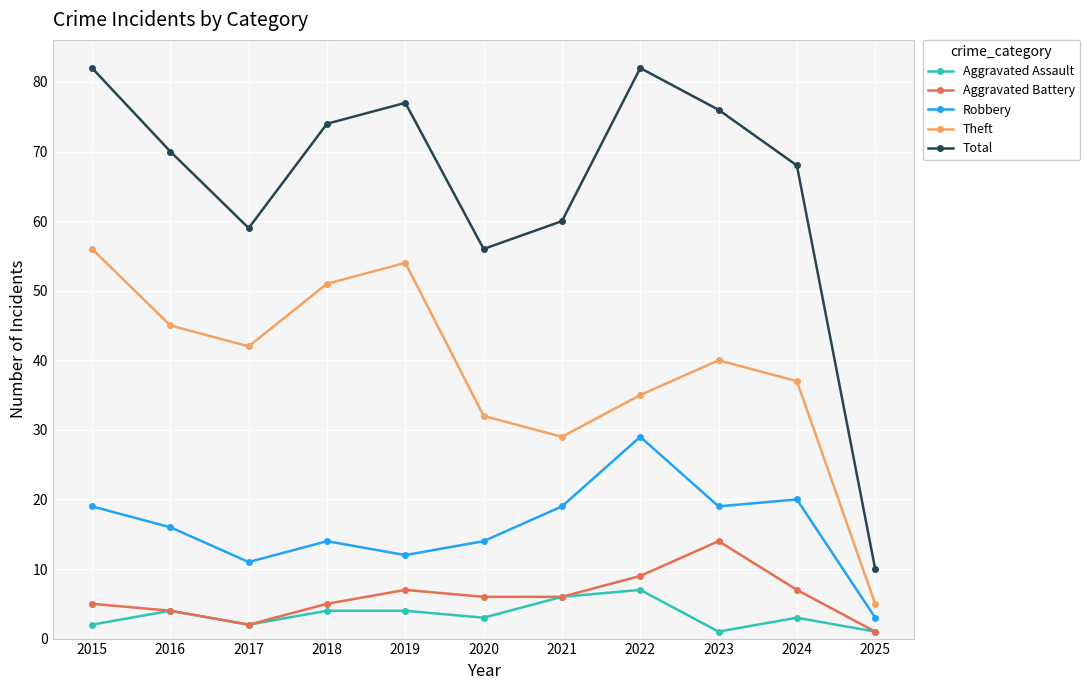

Reading left to right, what are all the values shown in this chart?

Aggravated Assault: 2	4	2	4	4	3	6	7	1	3	1
Aggravated Battery: 5	4	2	5	7	6	6	9	14	7	1
Robbery: 19	16	11	14	12	14	19	29	19	20	3
Theft: 56	45	42	51	54	32	29	35	40	37	5
Total: 82	70	59	74	77	56	60	82	76	68	10